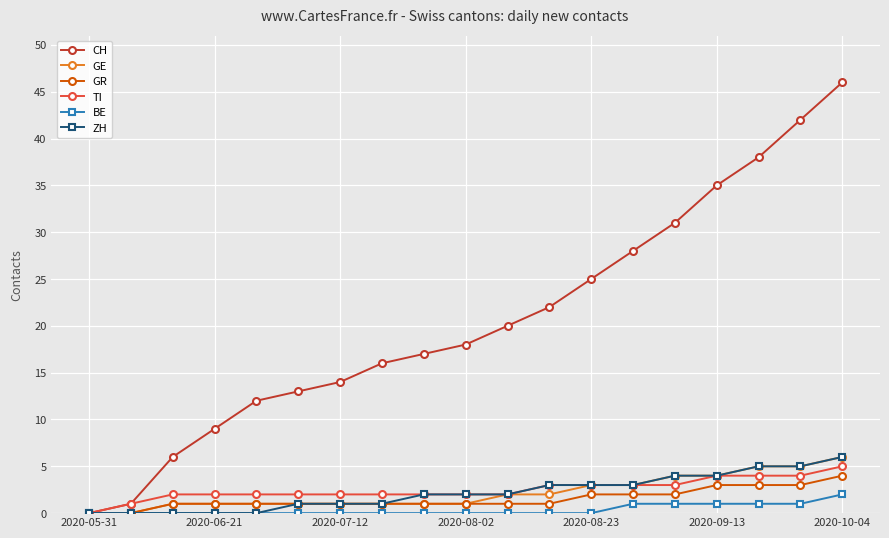

Which series has the largest range (max minus min)?

CH